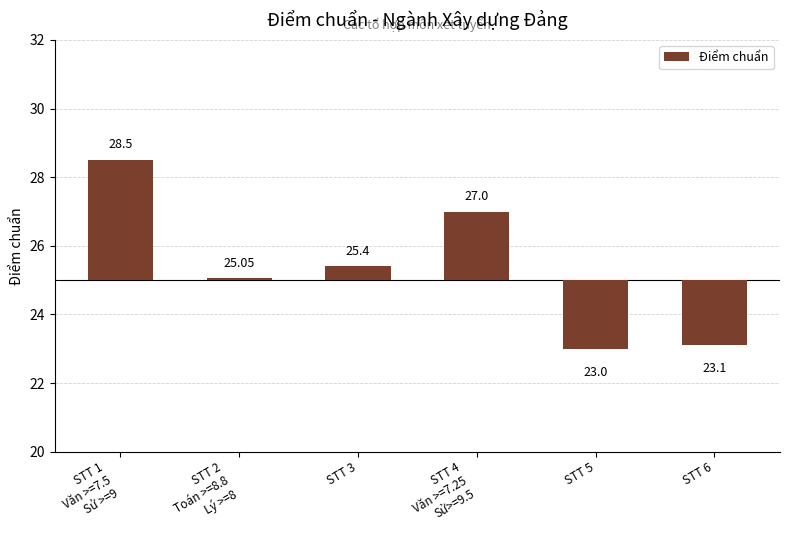

Reading right to left, transcribe all the data shown in this chart.

-1.9	-2.0	2.0	0.4	0.1	3.5